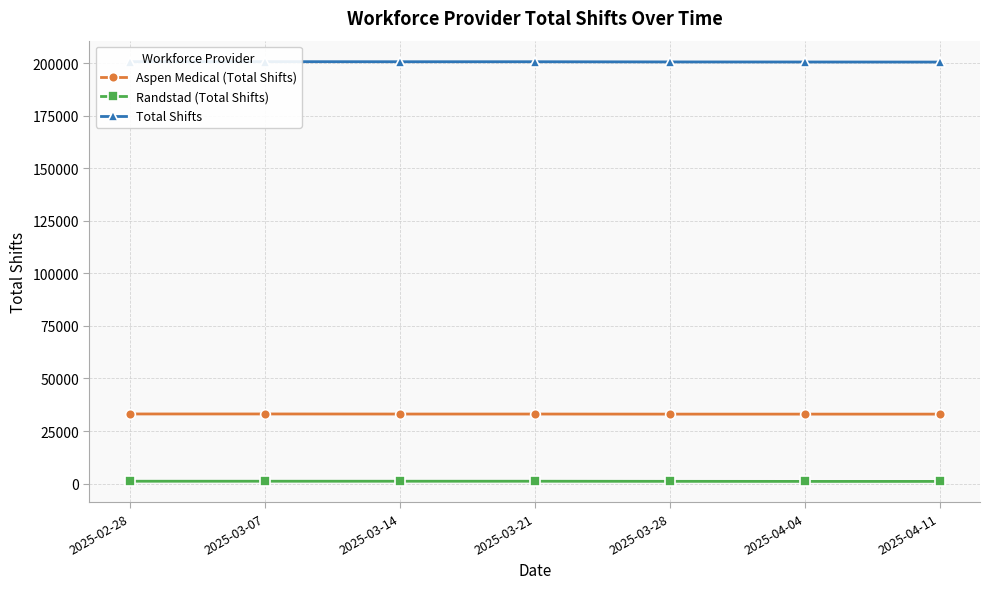

Does the chart have visible grid lines?

Yes